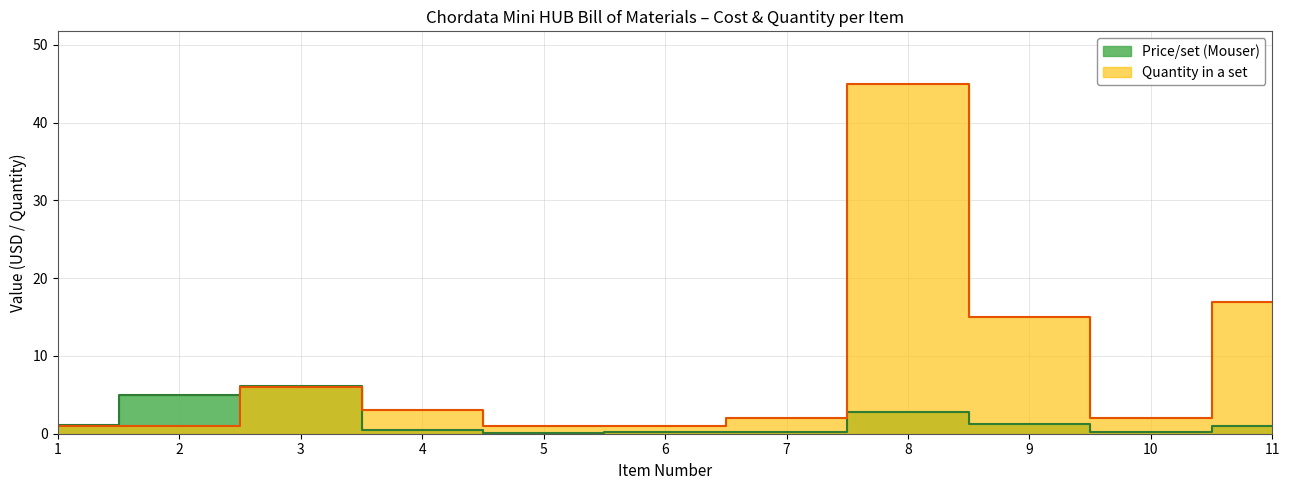

Reading left to right, transcribe all the data shown in this chart.

Price/set (Mouser): 1=1.1	2=5.0	3=6.2	4=0.5	5=0.1	6=0.3	7=0.2	8=2.8	9=1.2	10=0.3	11=1.0
Quantity in a set: 1=1.0	2=1.0	3=6.0	4=3.0	5=1.0	6=1.0	7=2.0	8=45.0	9=15.0	10=2.0	11=17.0